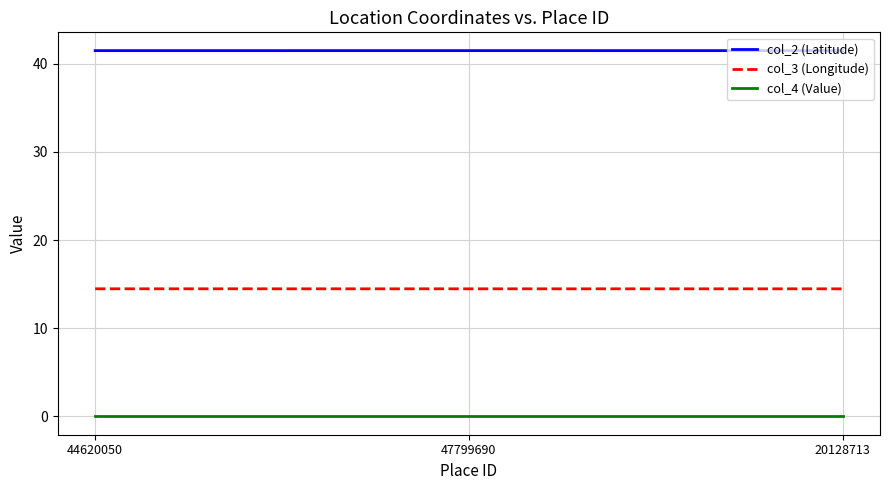

How many lines are shown in the chart?

3